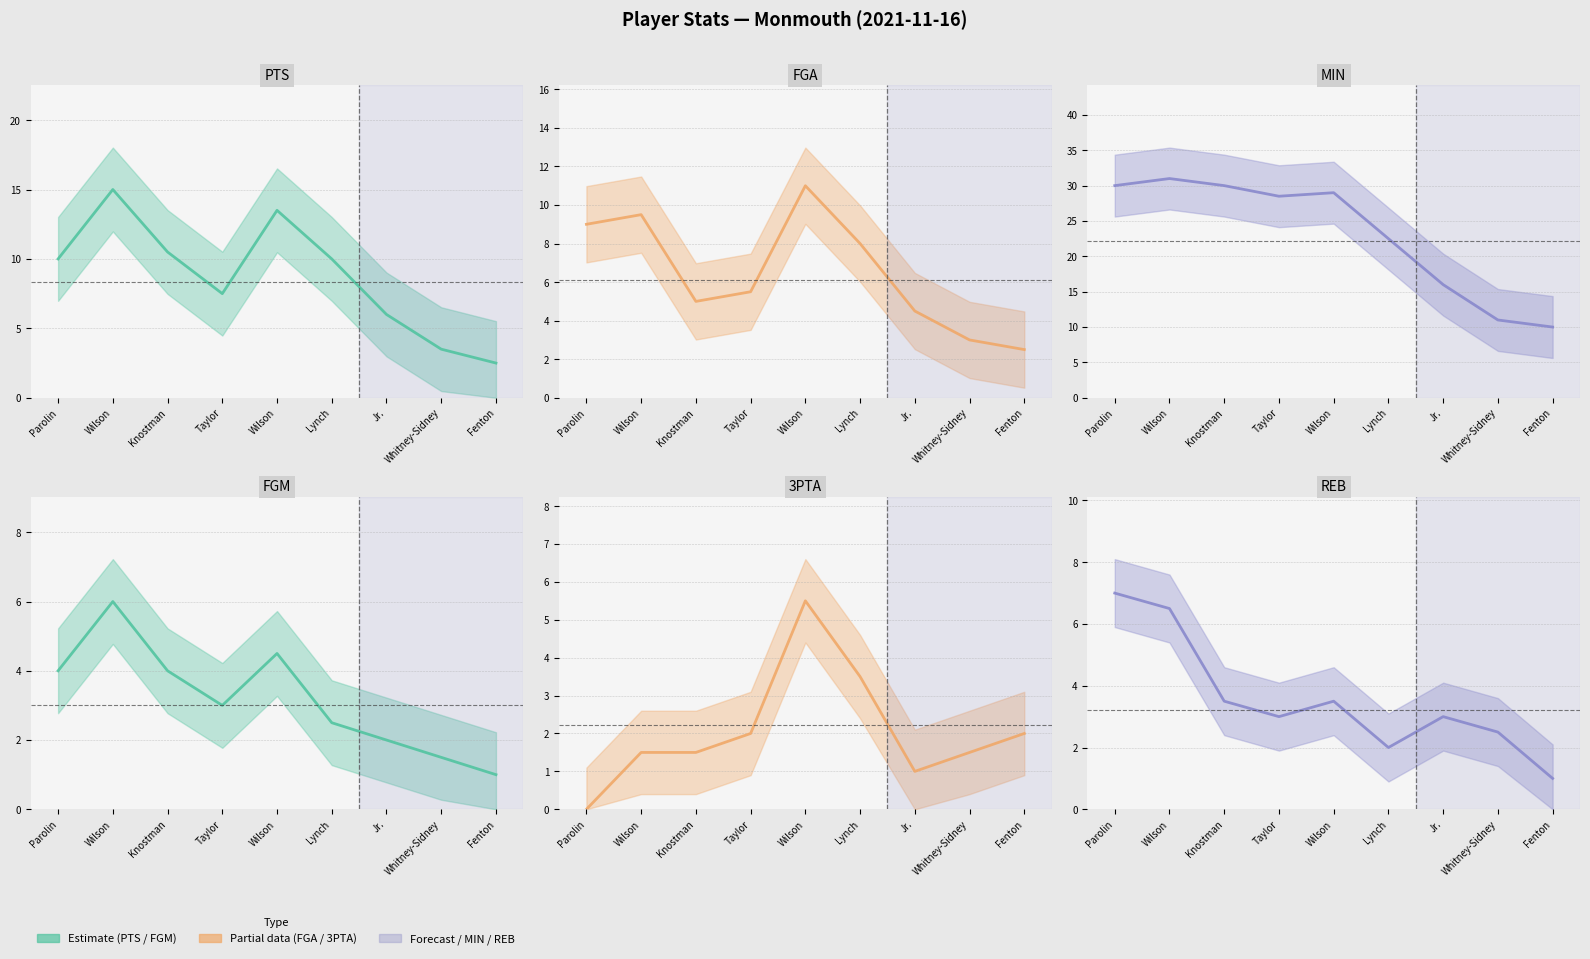

True or false: PTS (line) and MIN (line) intersect in this chart.

False